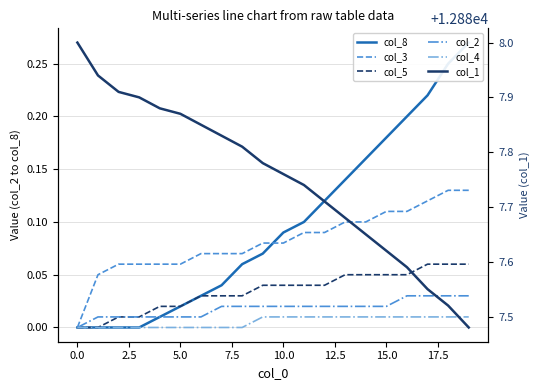

Between 18 and 13, which is larger?

18